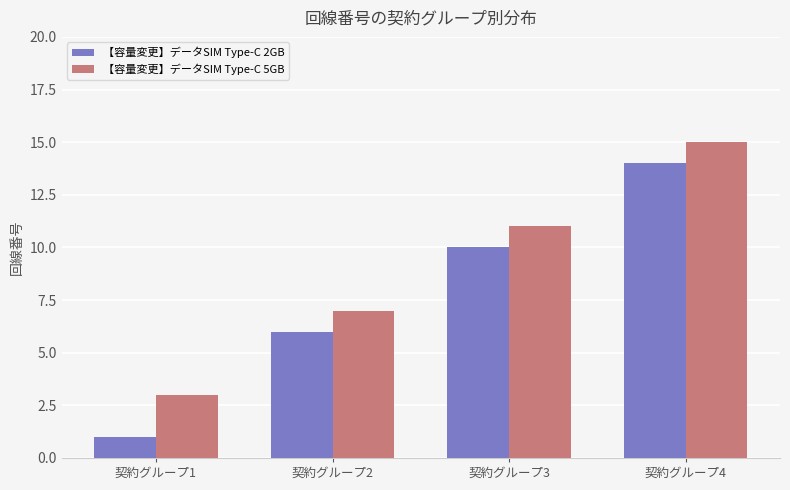

What is the sum of all 【容量変更】データSIM Type-C 2GB values?

31